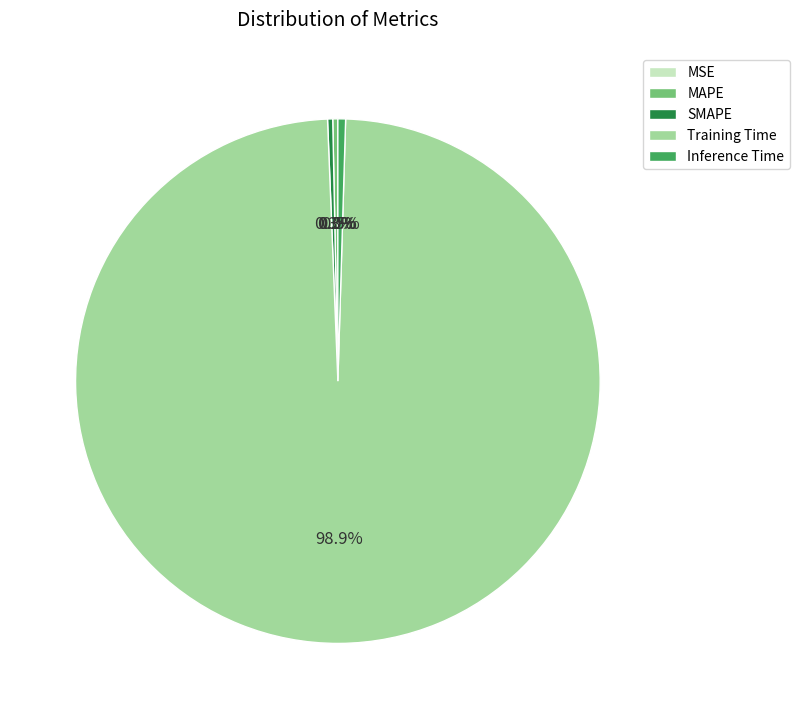

What is the largest slice in the pie chart?

Training Time